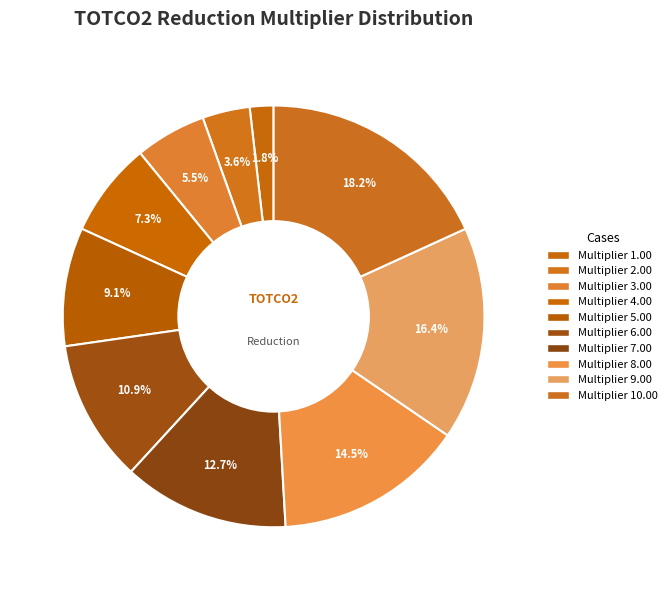

What is the largest slice in the pie chart?

TOTCO2 reduction multiplier 10.00